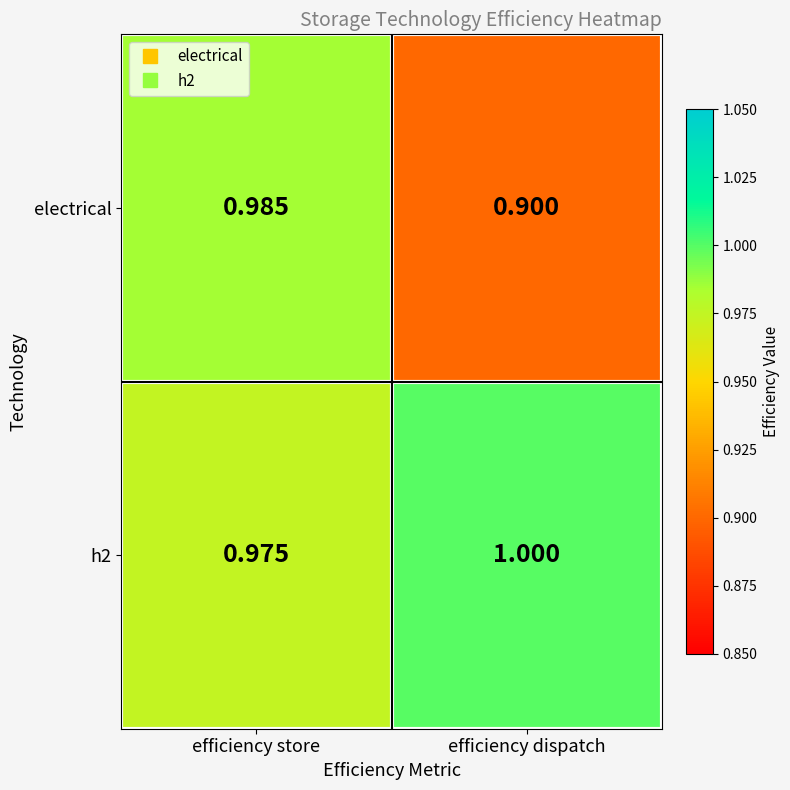

Which category has the lowest value across all series?

efficiency dispatch